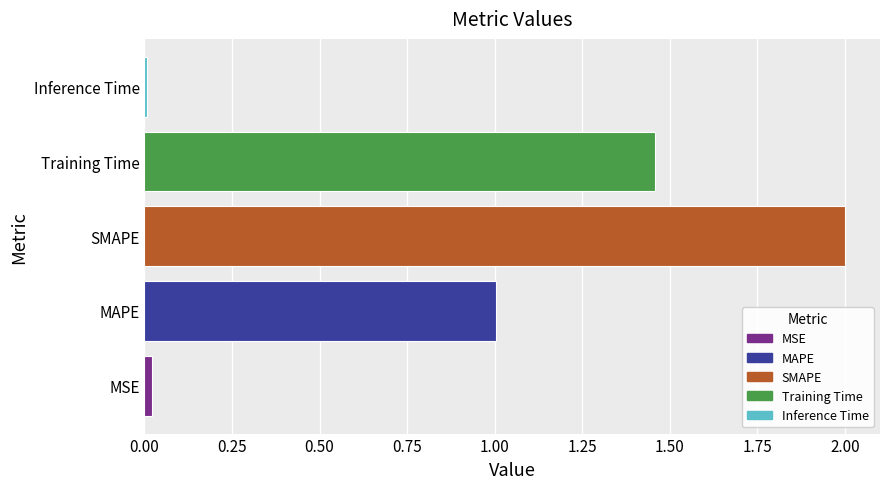

What is the sum of all values?

4.5